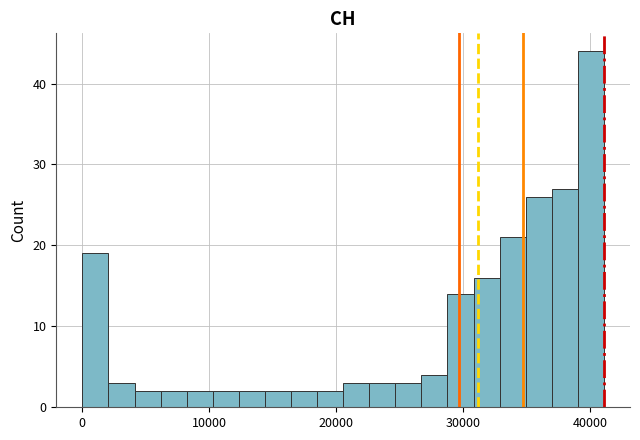

Read against the x-axis, roughly where is the centre of the tallest bar?

40000